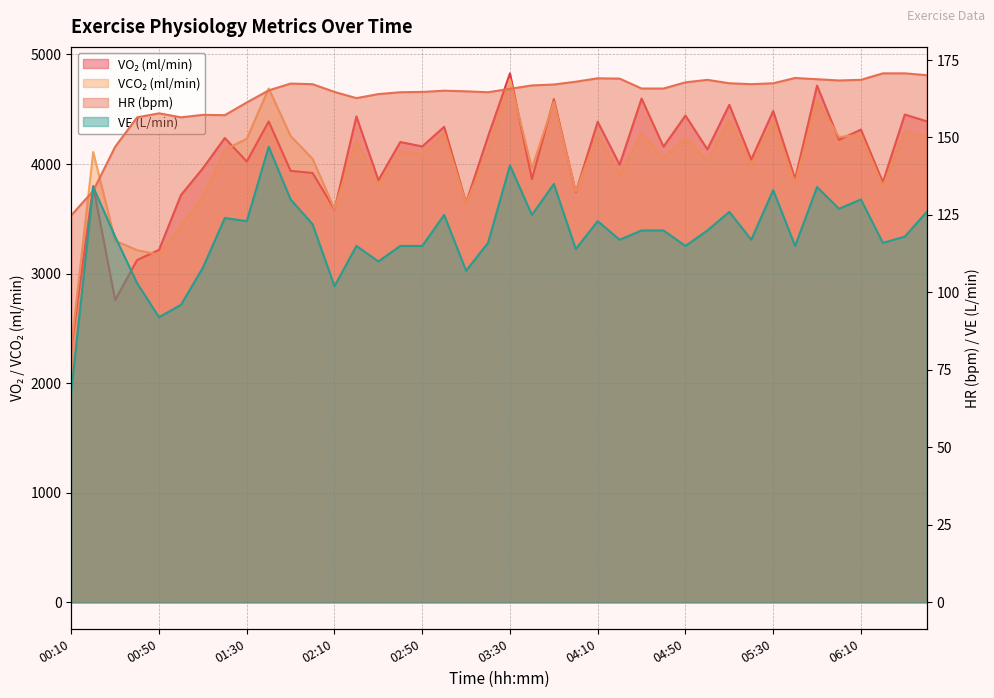

True or false: ve and vco2 intersect in this chart.

False